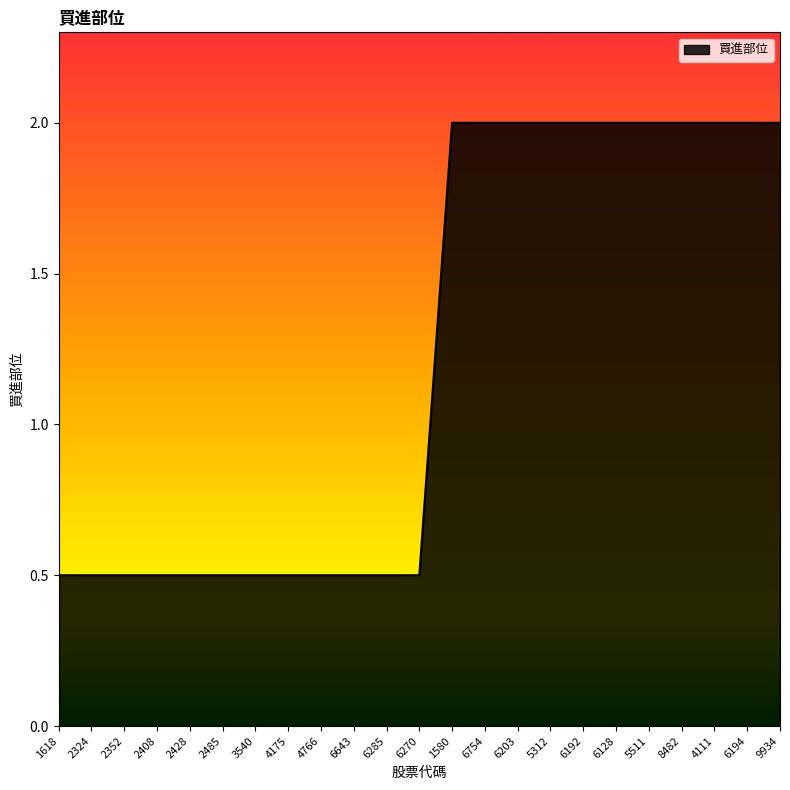

What is the difference between the maximum and minimum values?

1.5